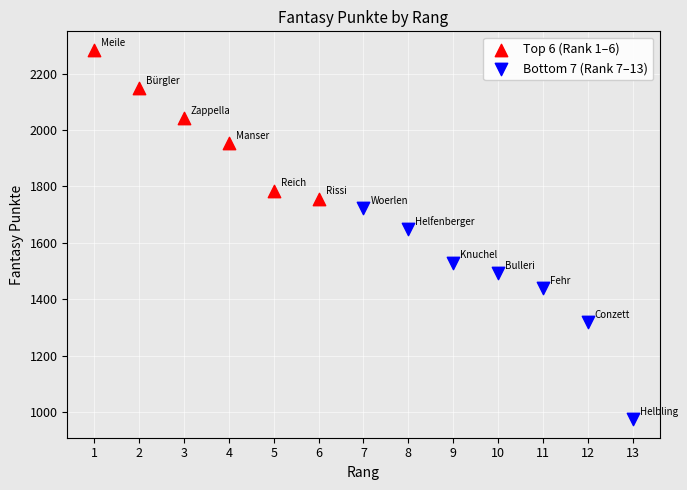

Which series contains the highest Y value?

Top 6 (Rank 1–6)